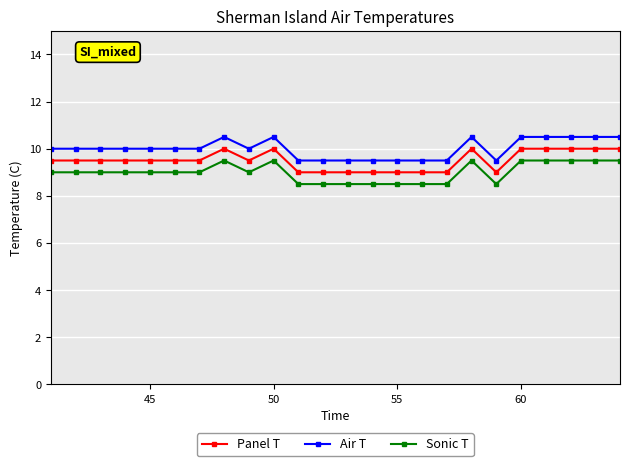

Is this an area chart (filled region under the line)?

No